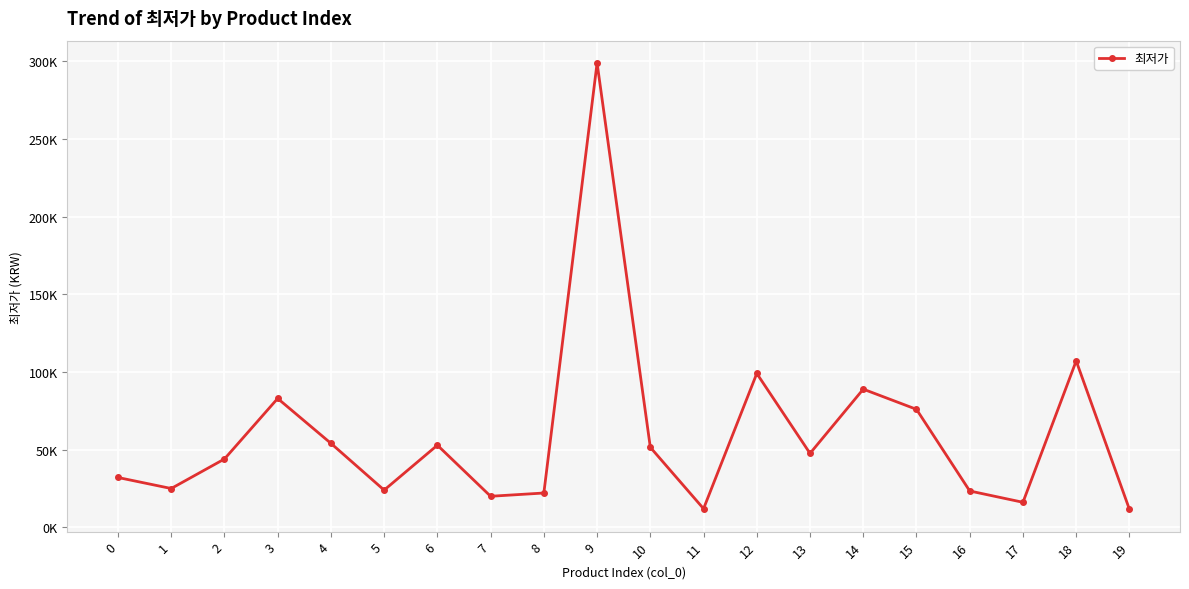

Read the value at 5, to the nearest 100.

23900